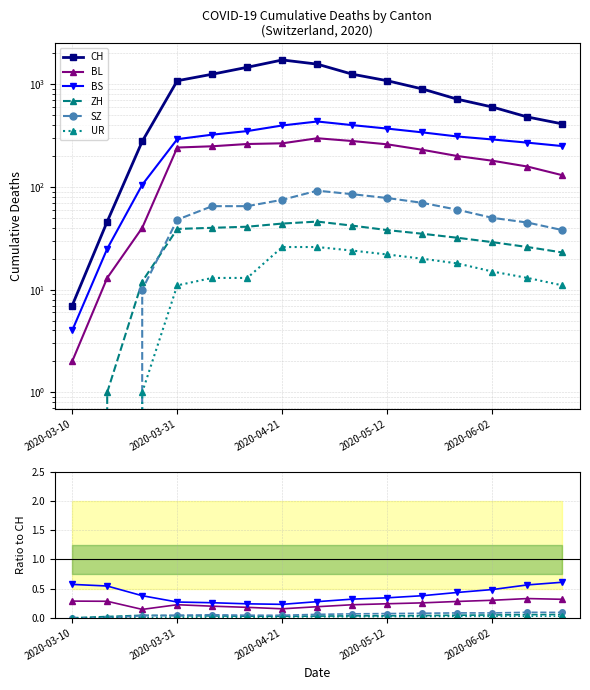

At which category is the sum across all series the highest?

2020-04-21